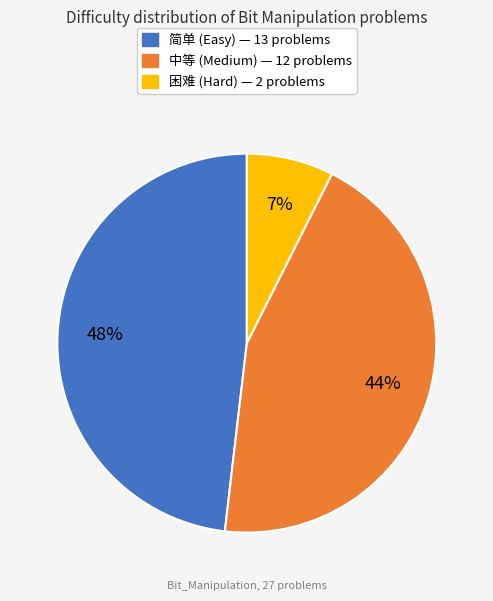

Combined, do 困难 and 简单 account for over 50%?

Yes